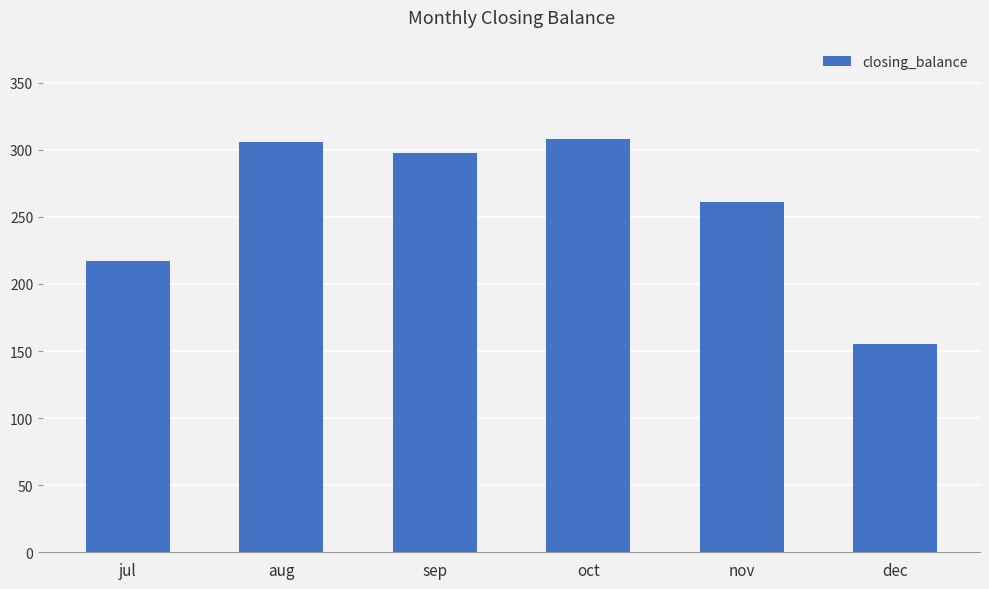

Reading left to right, list all the values displayed in this chart.

jul=217.0	aug=305.8	sep=297.3	oct=308.1	nov=260.9	dec=155.4